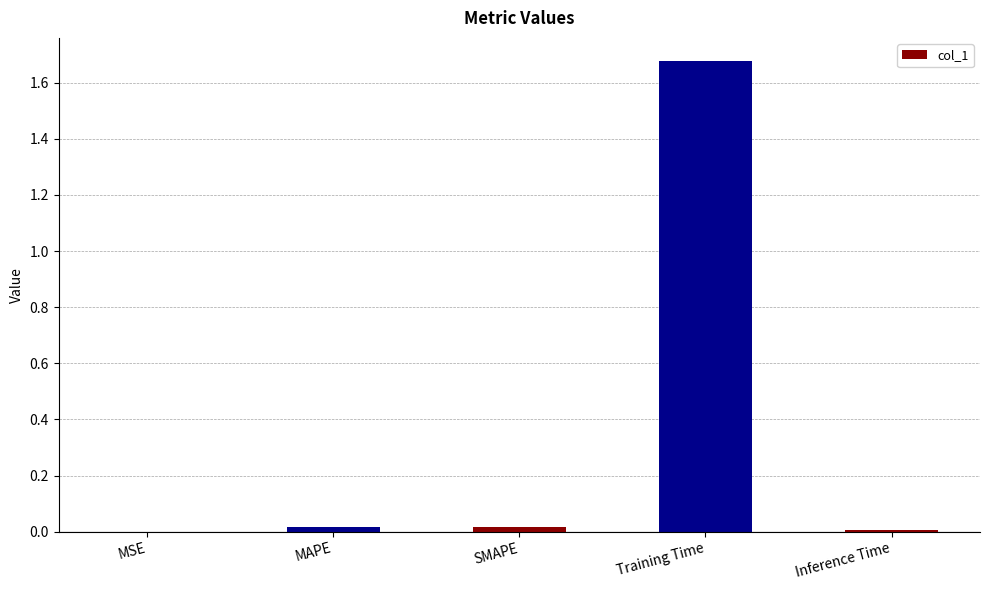

Is it true that the value at MSE is 0.0?

True